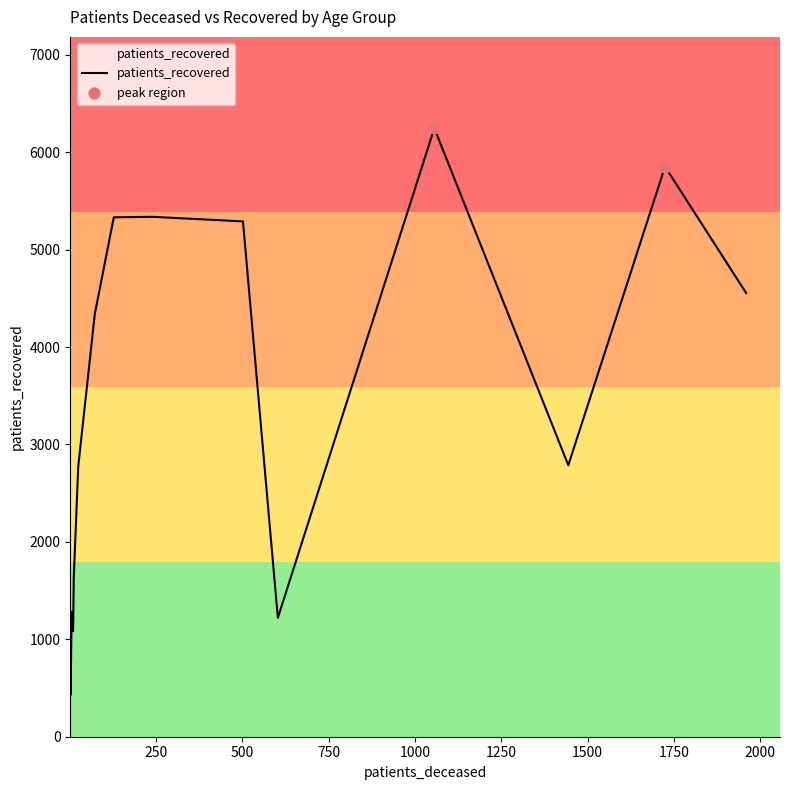

What is the minimum value shown in the chart?

428